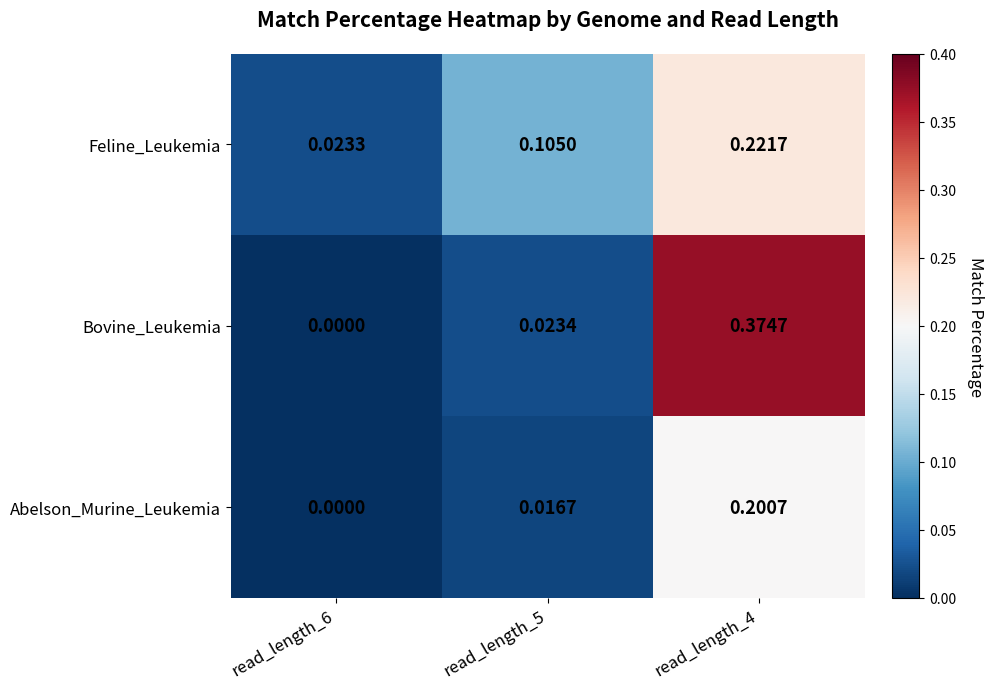

Rank the series by their maximum value, from lowest to highest.

Abelson_Murine_Leukemia, Feline_Leukemia, Bovine_Leukemia